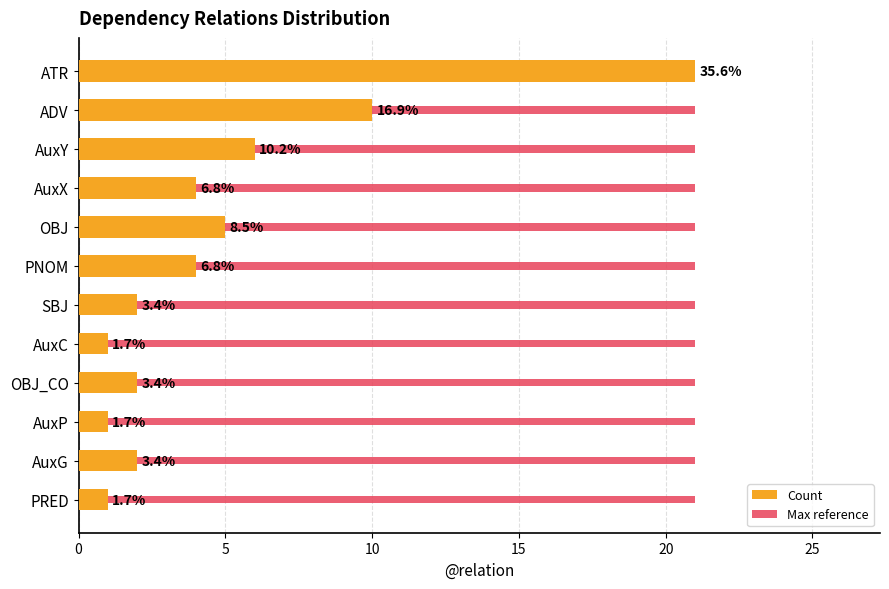

The Max reference series shows 0.1 at 7. True or false?

False